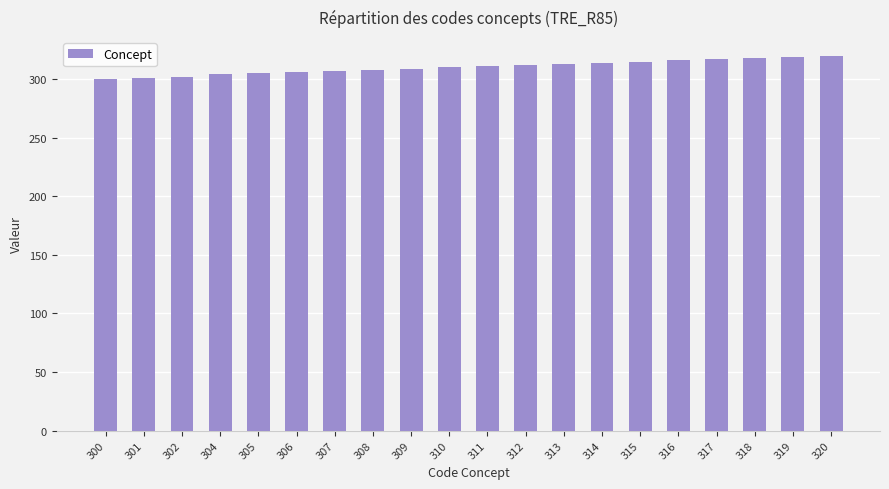

The chart shows a value of 194 at 301. True or false?

False